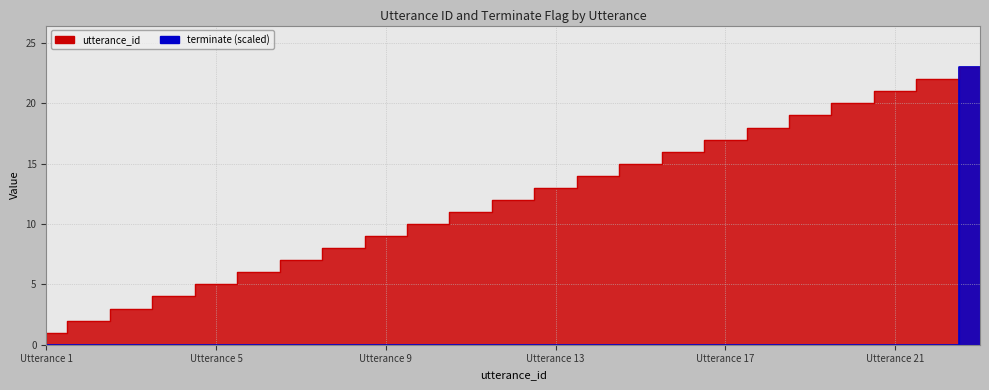

Reading left to right, what are all the values shown in this chart?

utterance_id: 1	2	3	4	5	6	7	8	9	10	11	12	13	14	15	16	17	18	19	20	21	22	23
terminate: 0	0	0	0	0	0	0	0	0	0	0	0	0	0	0	0	0	0	0	0	0	0	23